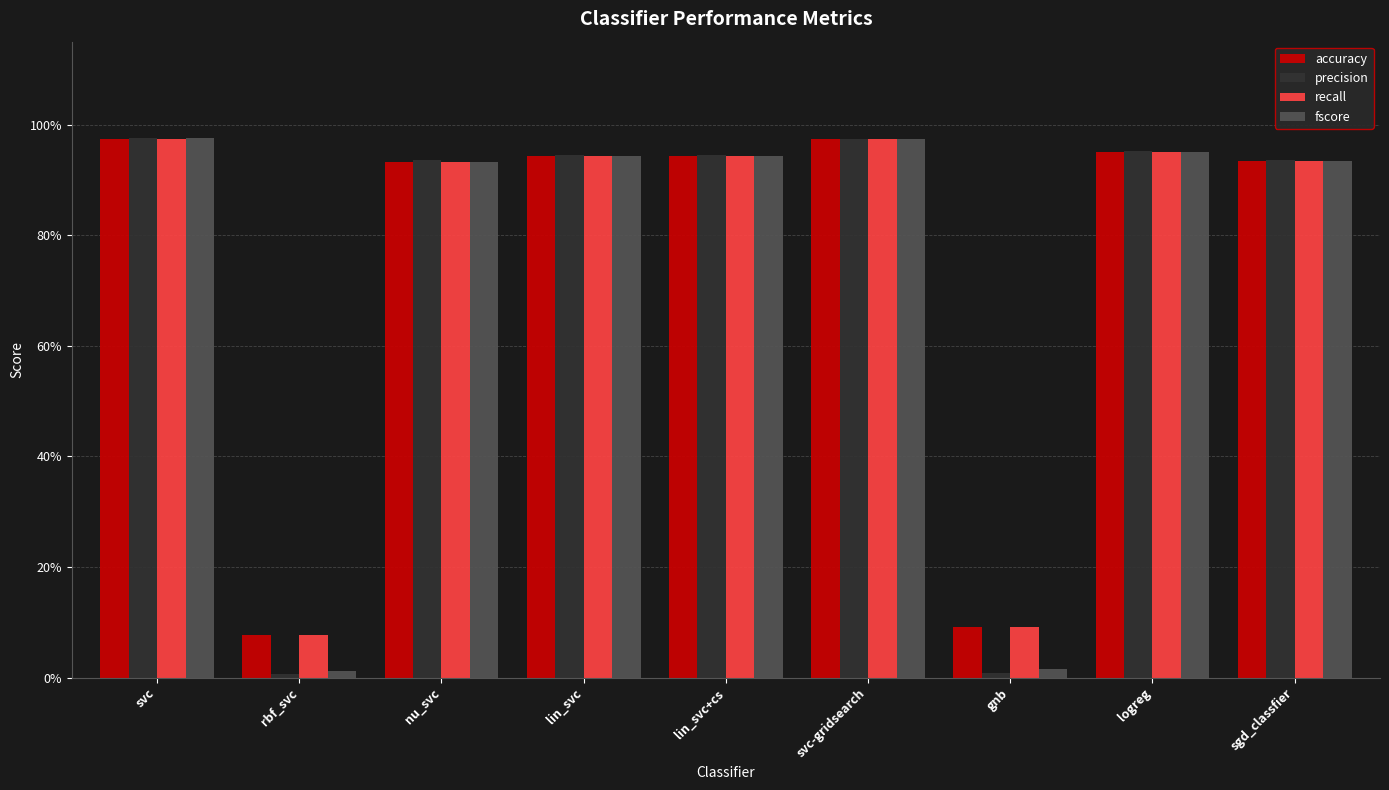

What is the approximate value of fscore at svc?

1.0